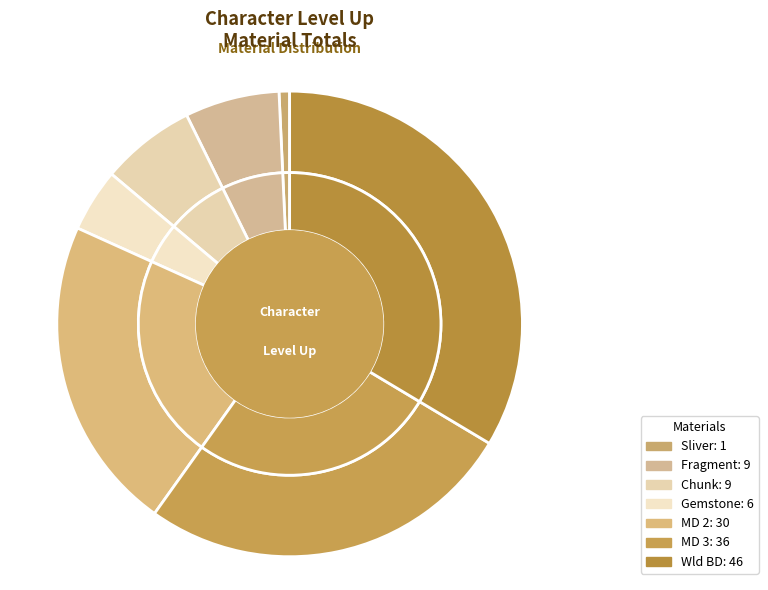

To the nearest percent, what is the average slice percentage?

14%